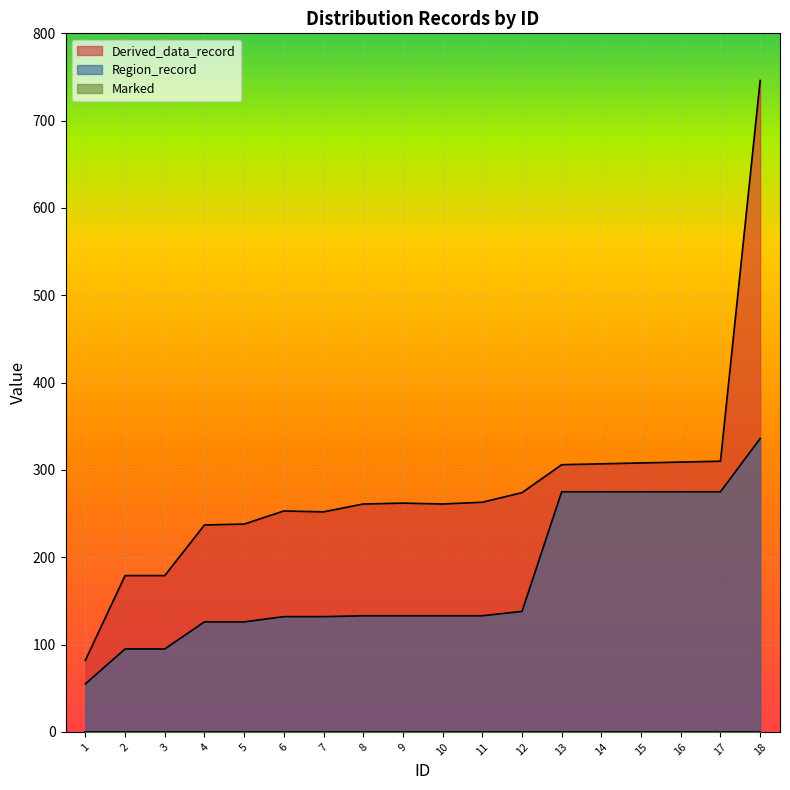

Rank the series at 14 from highest to lowest value.

Derived_data_record, Region_record